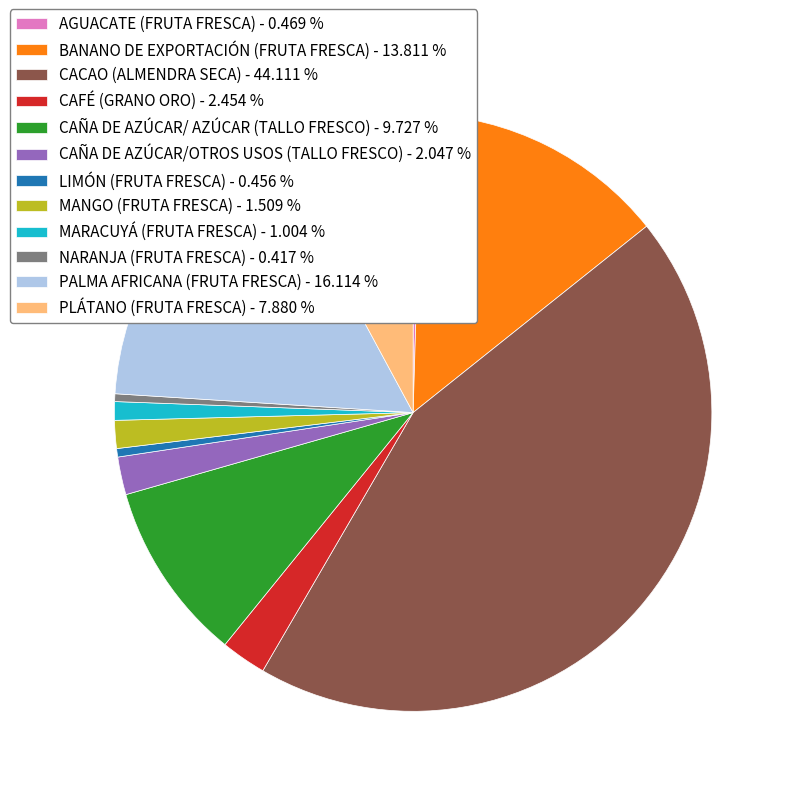

Which has a higher value, MARACUYÁ (FRUTA FRESCA) - 1.004 % or MANGO (FRUTA FRESCA) - 1.509 %?

MANGO (FRUTA FRESCA) - 1.509 %